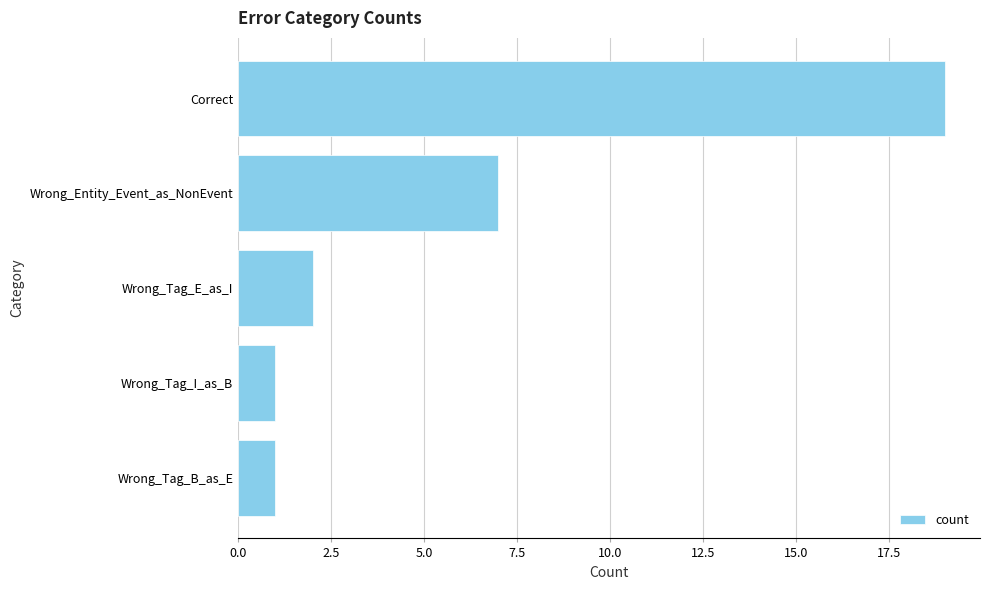

At which category does the chart reach its peak across all series?

Correct